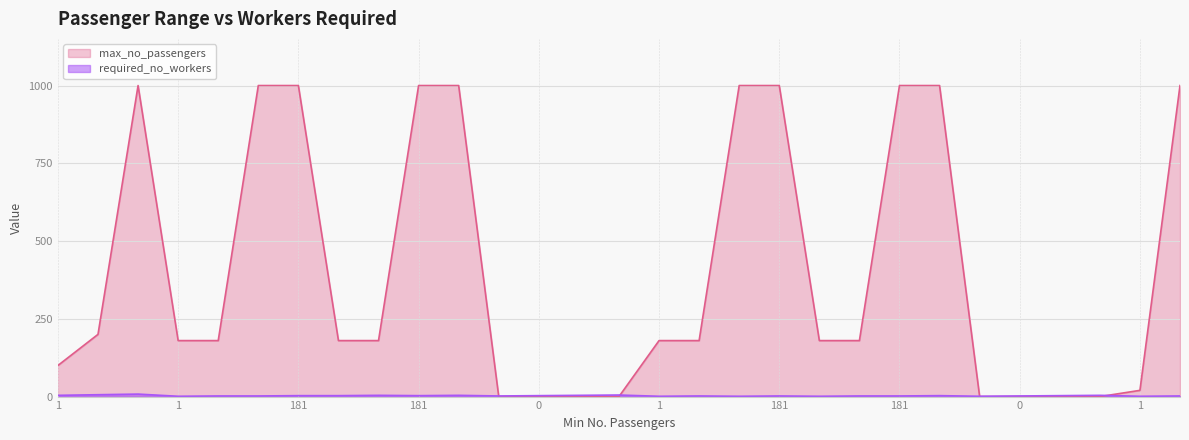

In max_no_passengers, how many points are higher than both neighbors (excluding endpoints)?

1